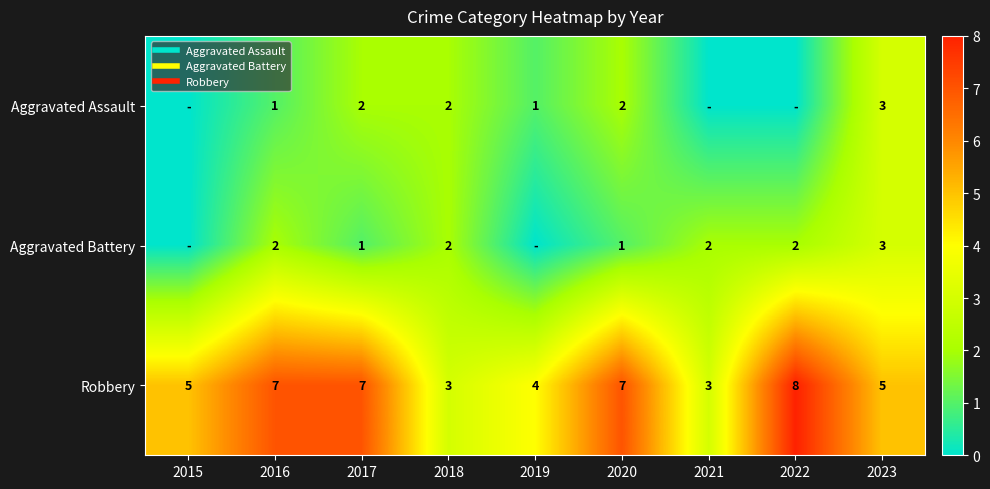

What is the sum of all Robbery values?

49